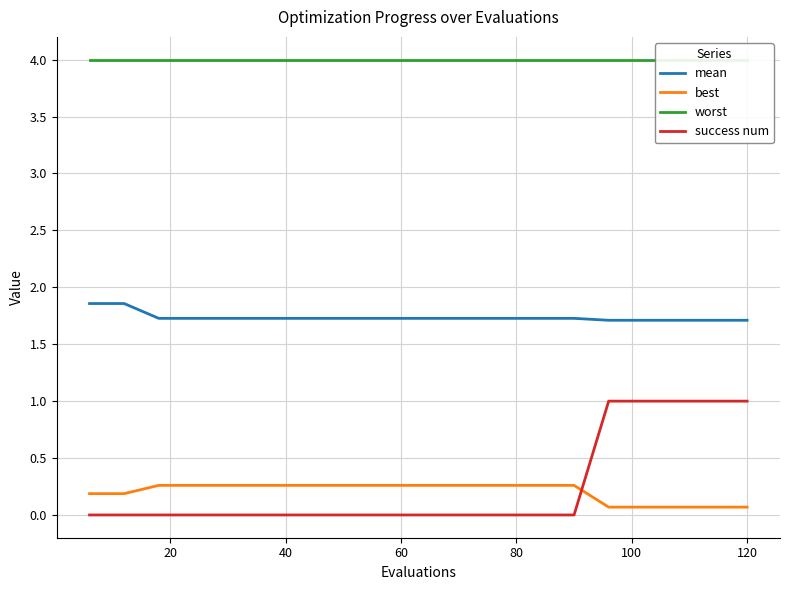

How many values in the success num series exceed 0?

5